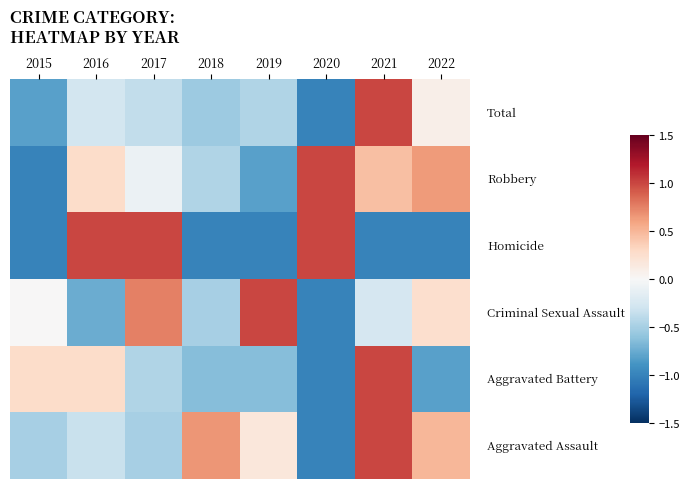

At which category is the sum across all series the highest?

2021